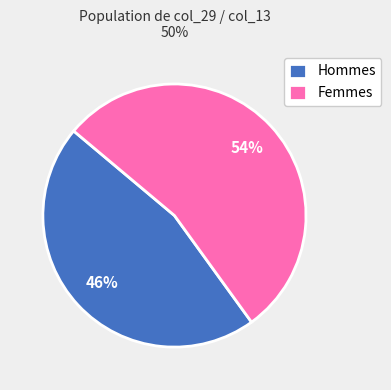

Count the number of slices in the pie.

2